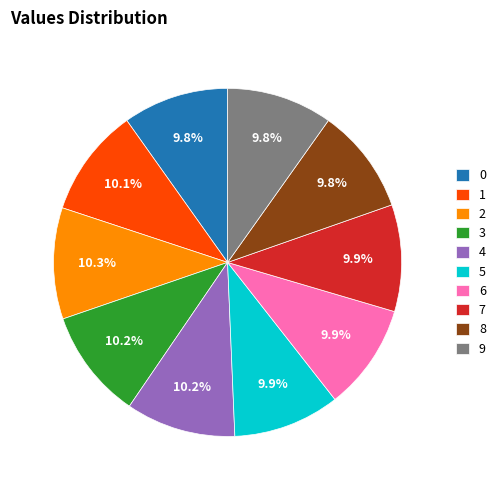

Approximately how many times larger is the value at 0 compared to 3?

1.0